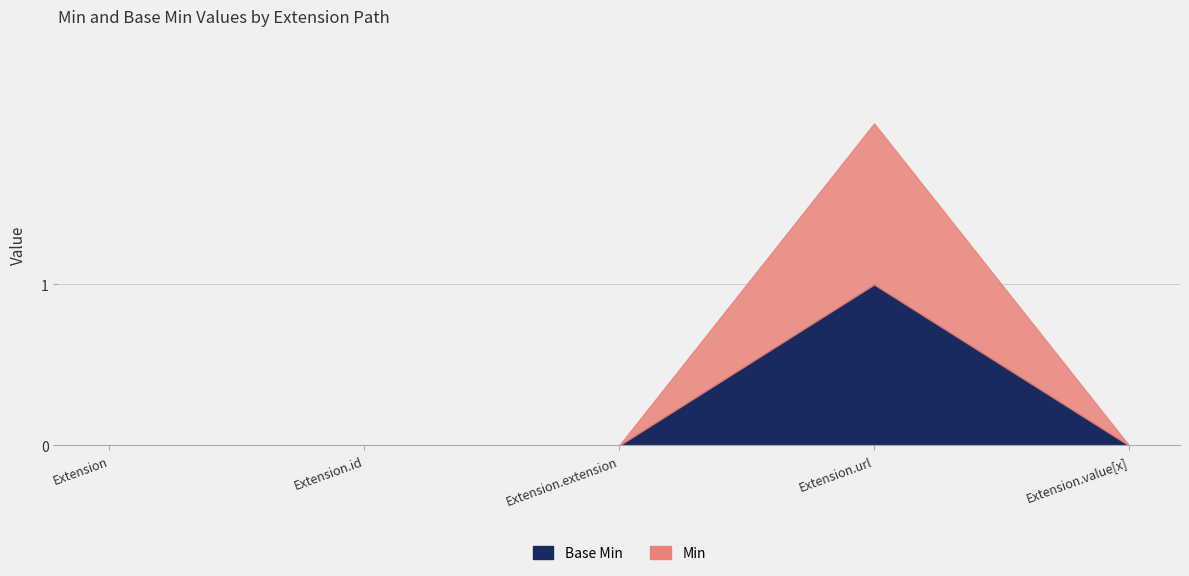

What is the label of the 4th point from the right?

Extension.id